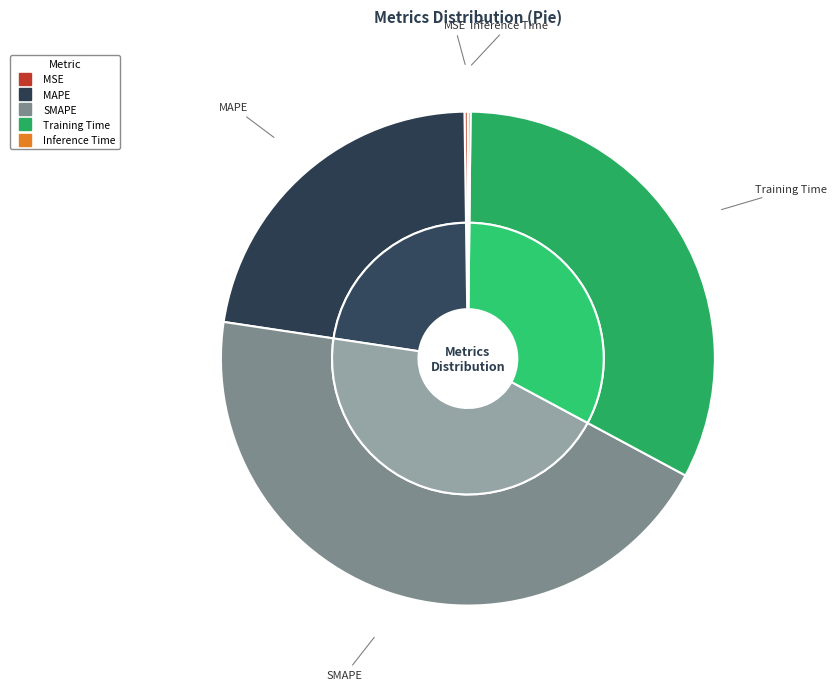

True or false: MSE accounts for 0% of the total.

True